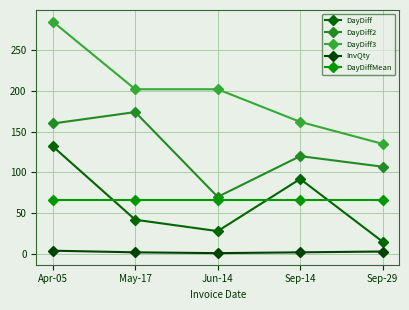

Is it true that DayDiff equals 150 at Sep-14?

False